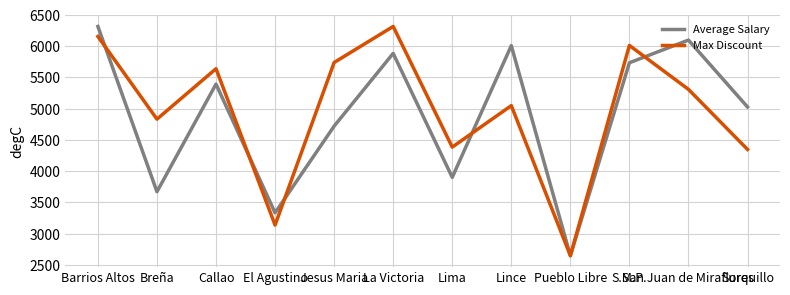

The Average Salary series shows 1166.1 at El Agustino. True or false?

False